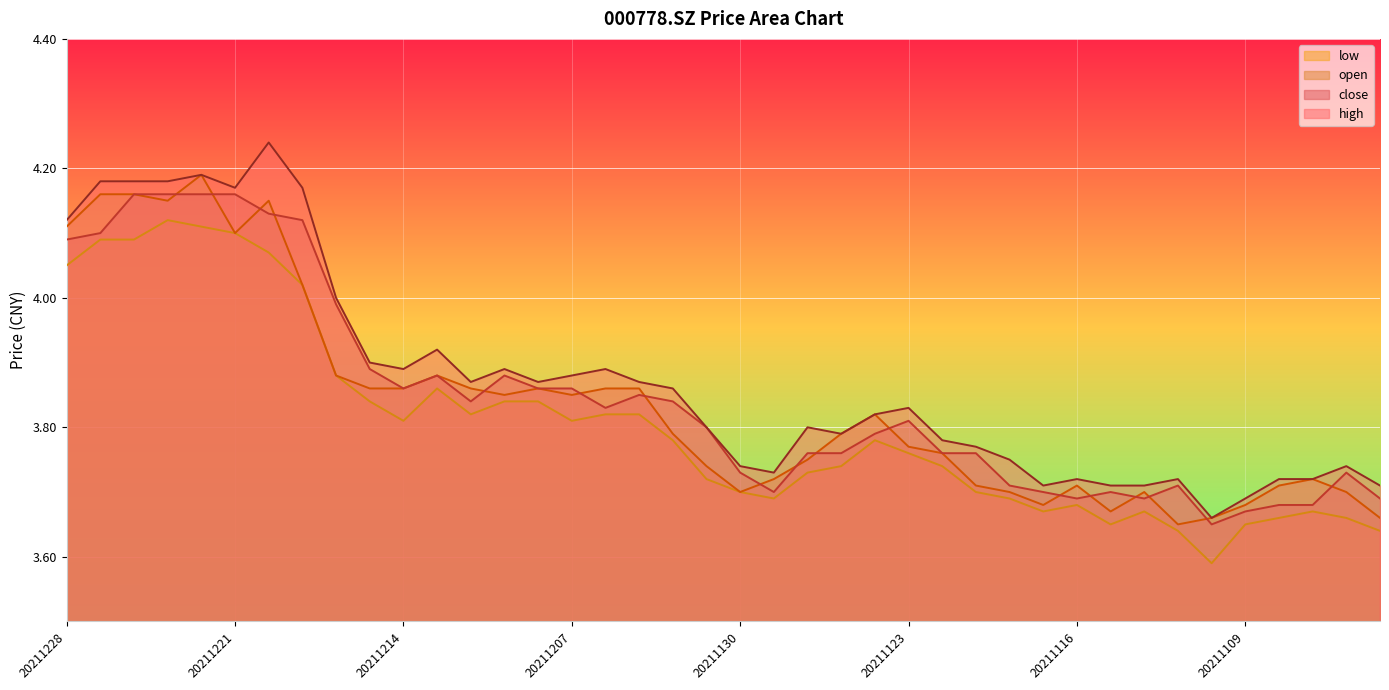

True or false: close and low intersect in this chart.

False